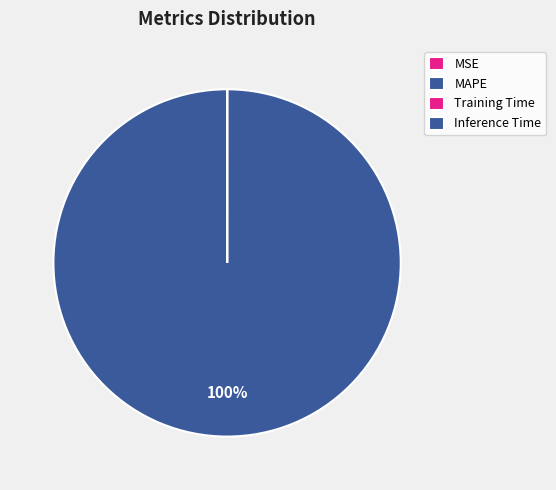

Which category accounts for the majority?

MAPE